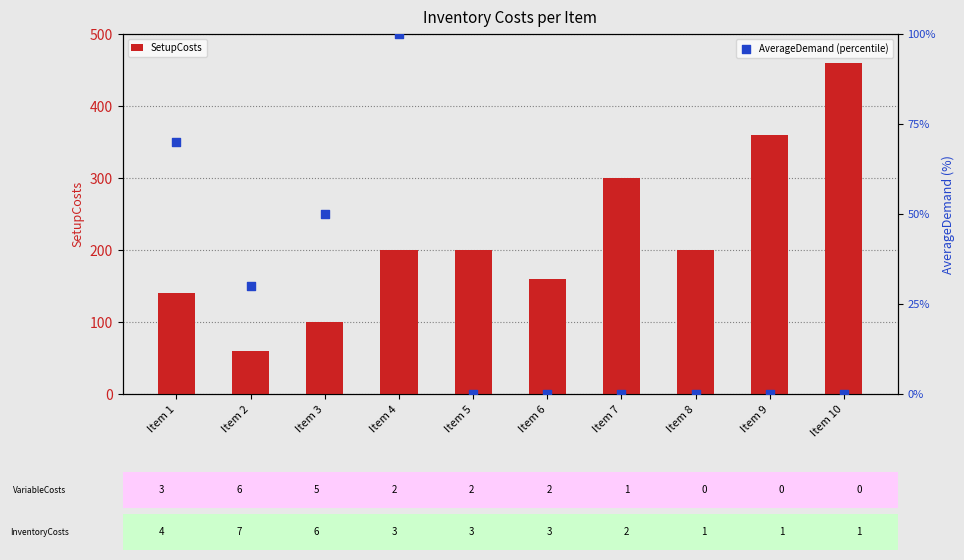

Which series has the largest total across all categories?

SetupCosts